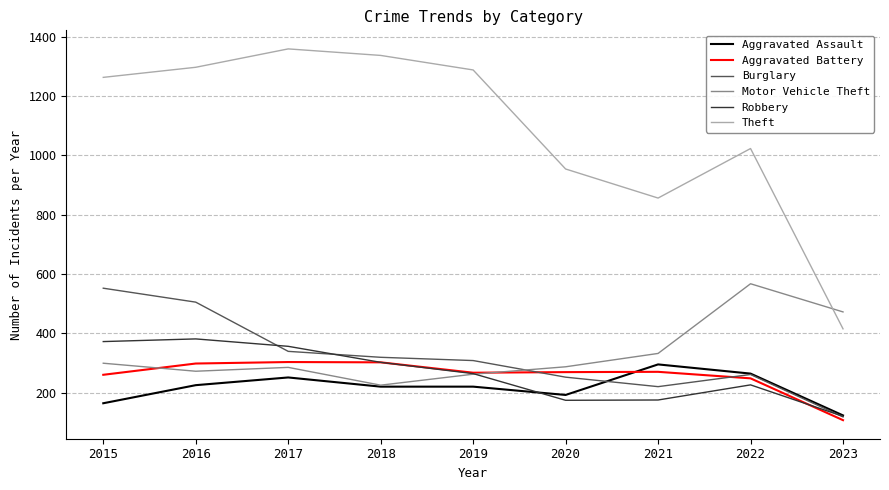

Which category has the lowest value across all series?

2023